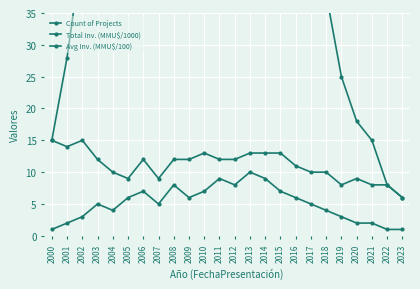

True or false: Count of Projects has a value of 5 at 2007.

True